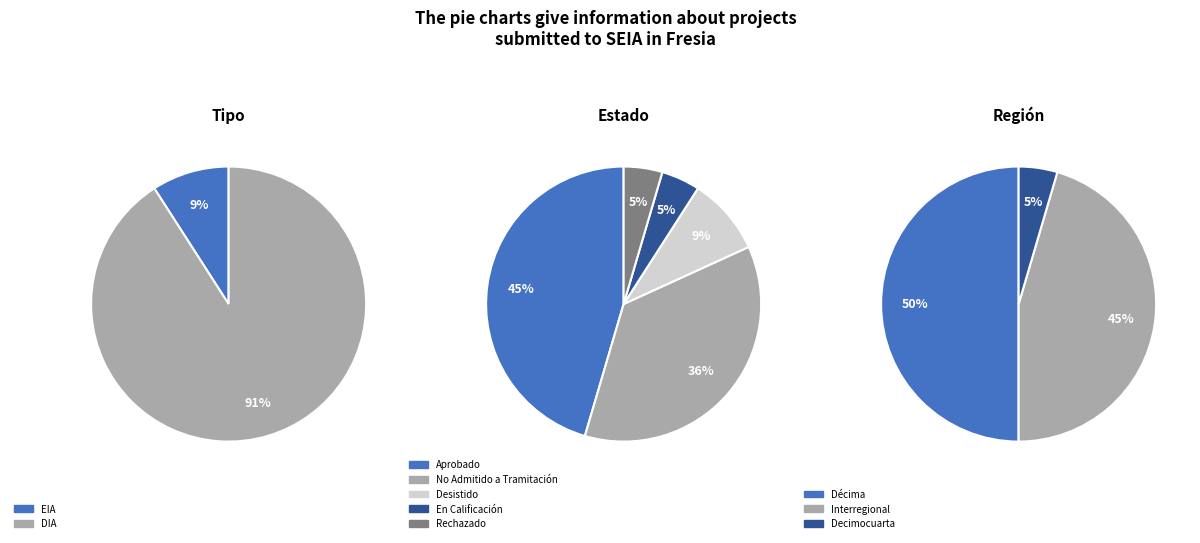

To the nearest percent, what is the difference between the EIA and DIA slice percentages?

82%